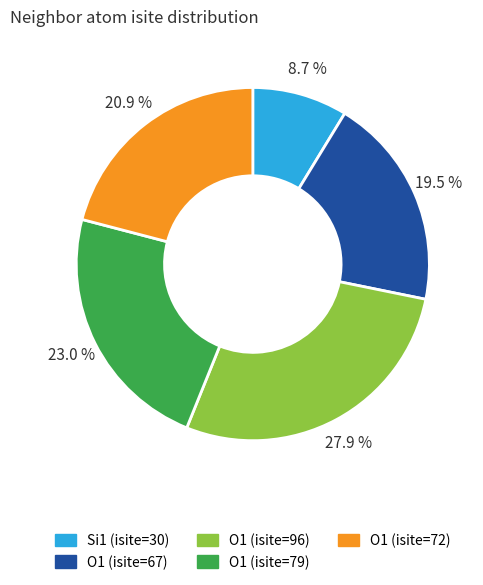

Between O1 (isite=67) and O1 (isite=96), which is larger?

O1 (isite=96)